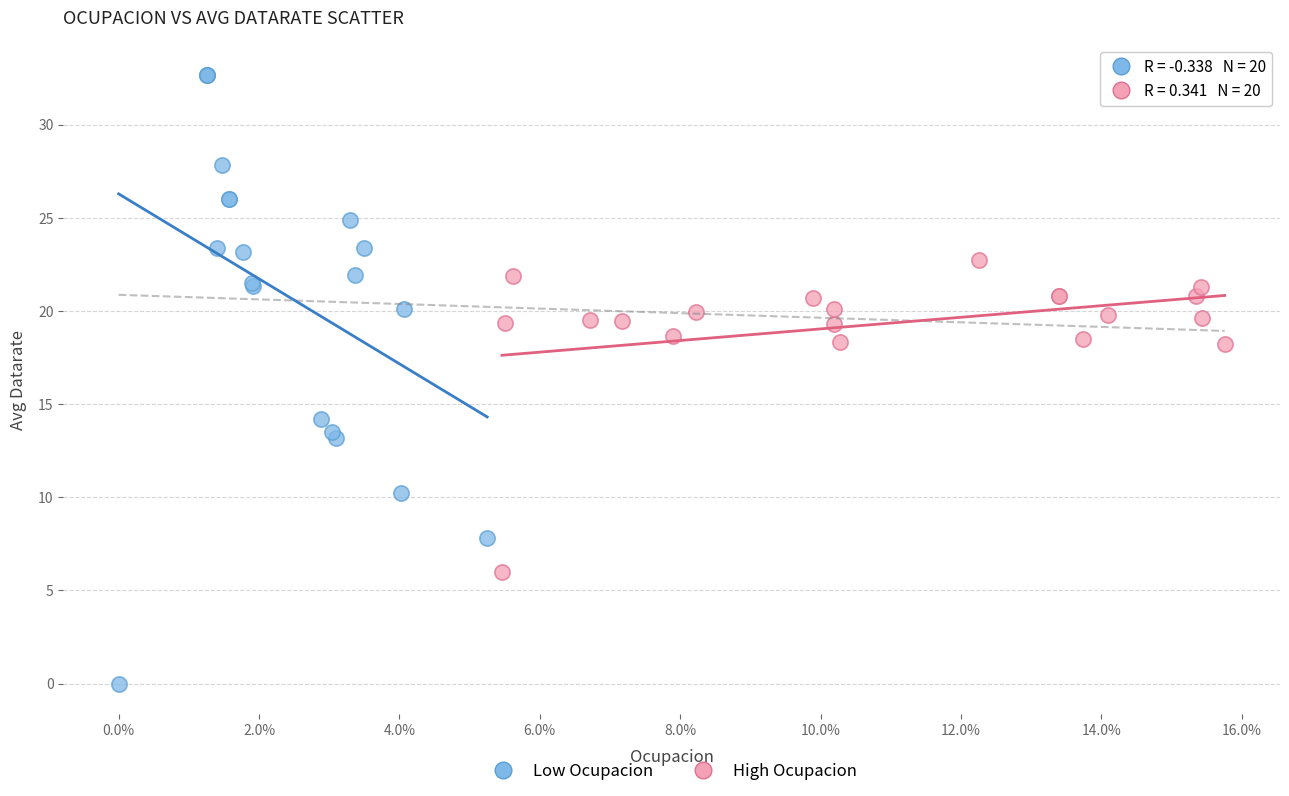

Which series has the largest Y range (max minus min)?

Low Ocupacion